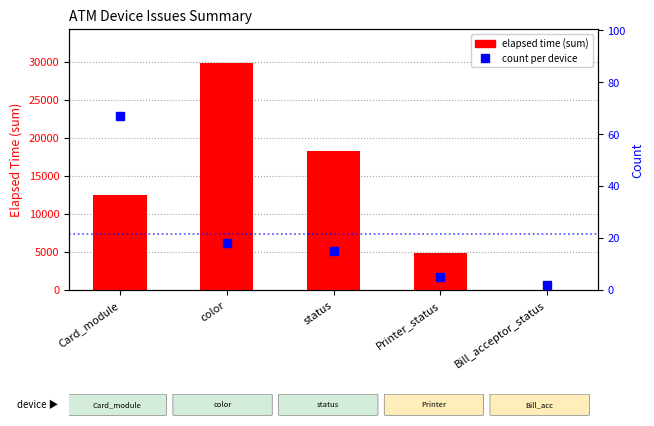

Reading right to left, what are all the values shown in this chart?

elapsed time (sum): 0	4905	18234	29876	12543
count per device: 2	5	15	18	67